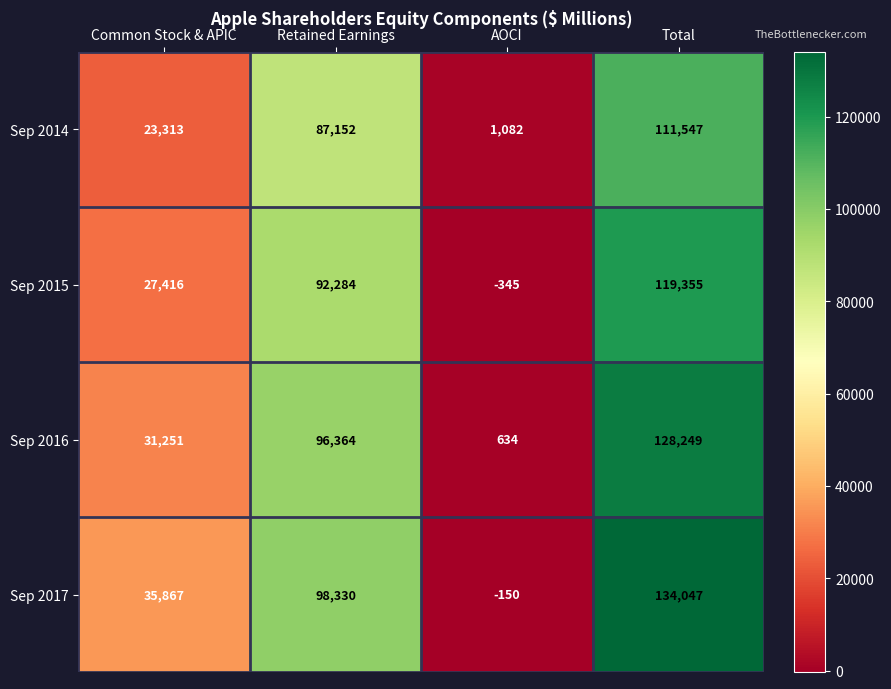

Where is Sep 2016 nearest to the value 64441?

Retained Earnings